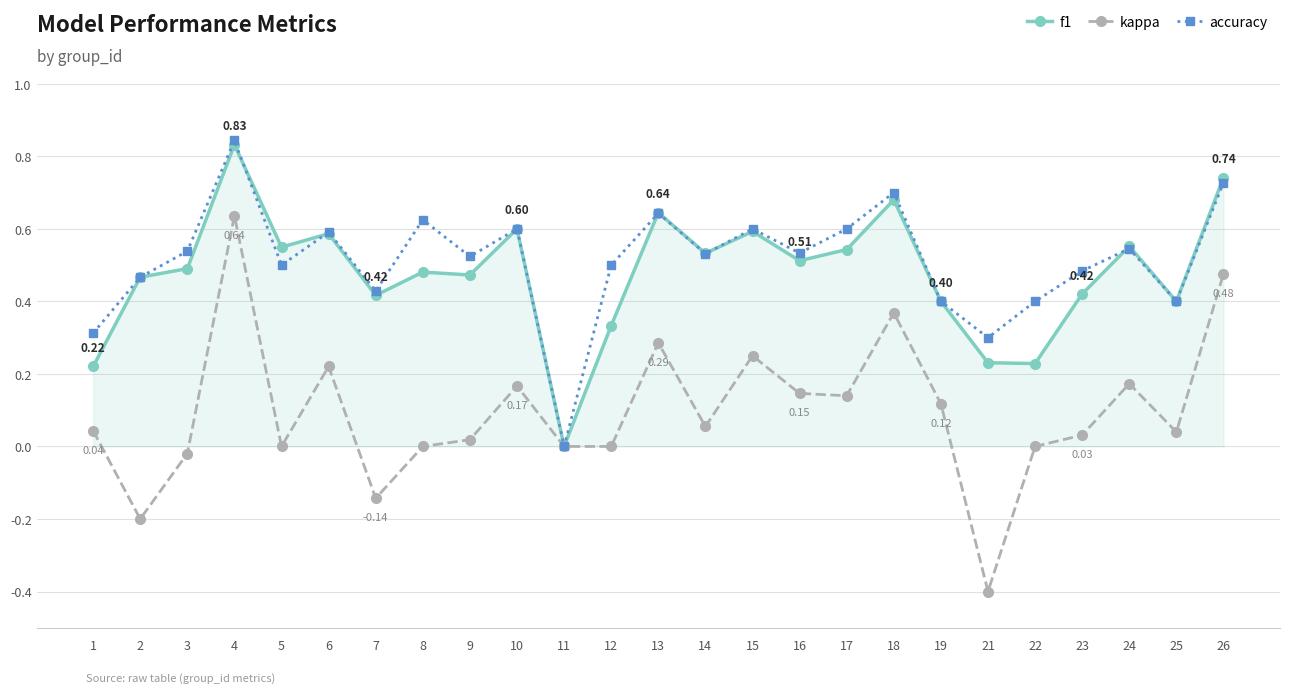

Rank the series at 22 from highest to lowest value.

accuracy, f1, kappa